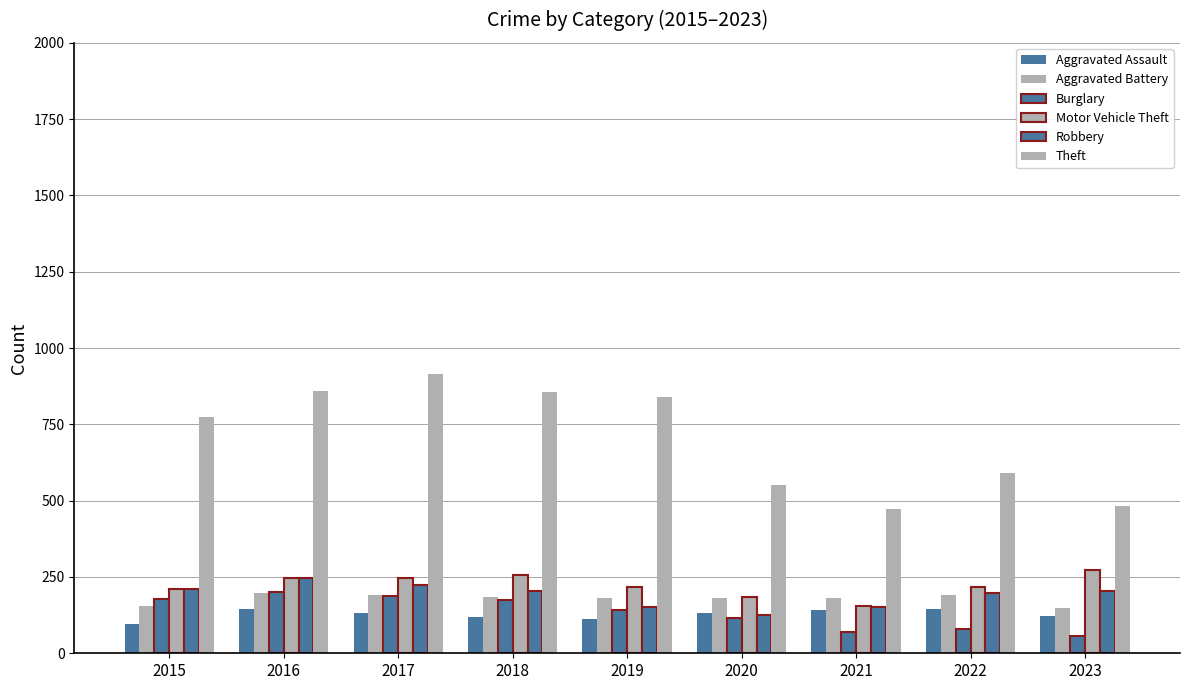

Reading right to left, extract all data points from this chart.

Aggravated Assault: 121	146	142	131	113	119	131	146	95
Aggravated Battery: 148	190	182	180	182	183	191	196	154
Burglary: 57	81	71	115	143	176	189	201	178
Motor Vehicle Theft: 273	218	156	184	216	256	247	245	211
Robbery: 203	196	153	124	150	204	224	247	212
Theft: 482	590	474	550	841	856	916	858	774